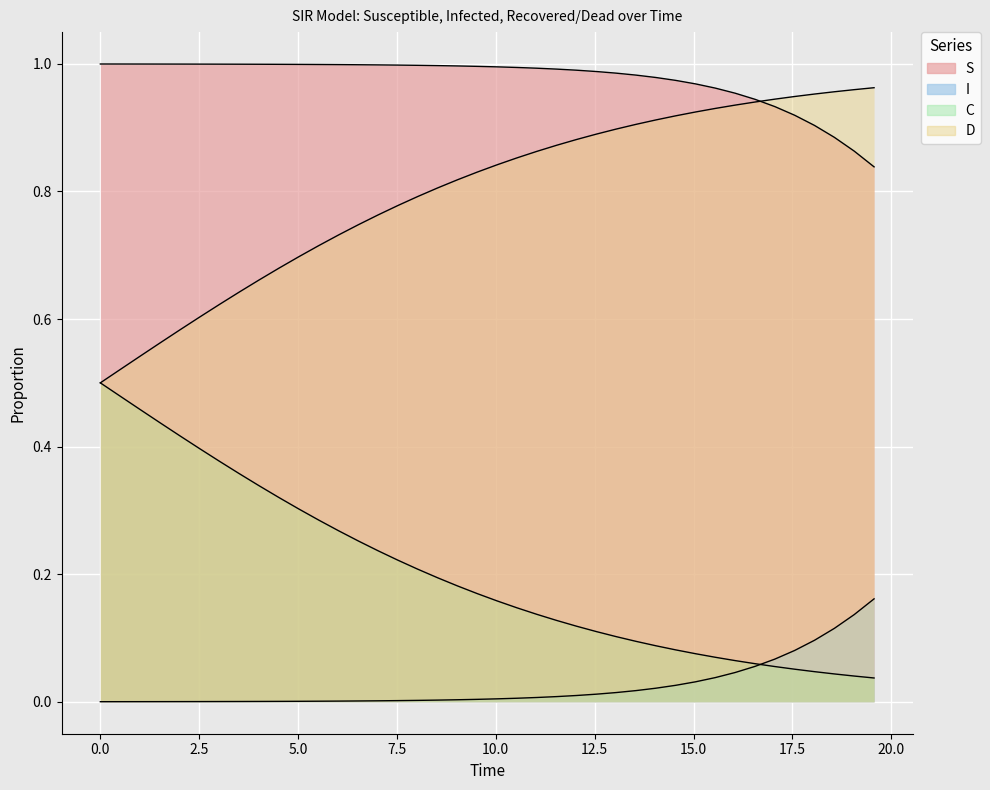

What are all the series names shown in the legend?

S, I, C, D